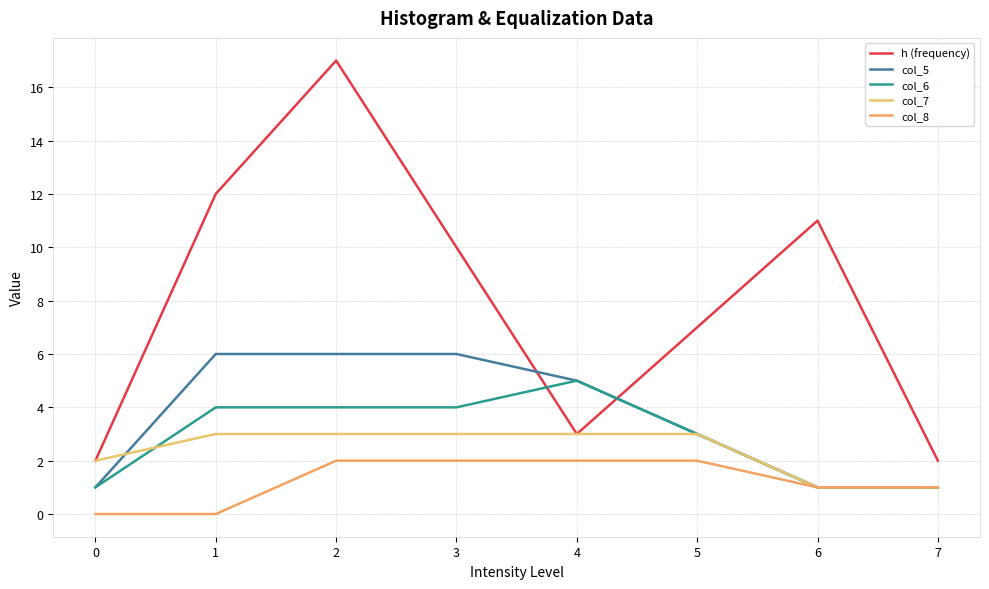

Is the value of col_6 at 3 greater than the value of h (frequency) at 5?

No